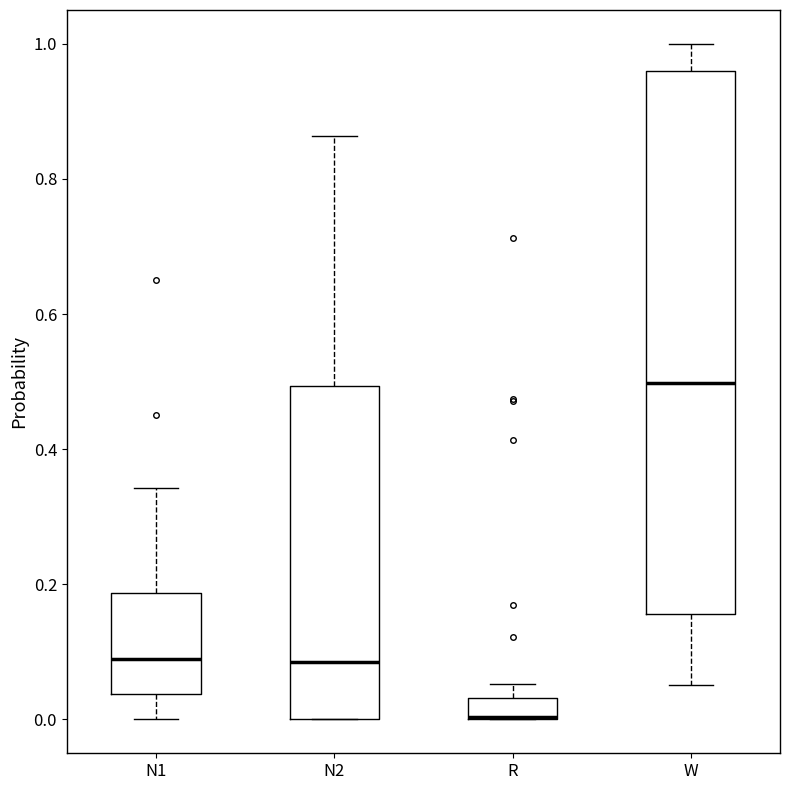

Reading left to right, transcribe this box plot: for each box, give where its median line is, the range the box spans, and where its two whiskers end, as read against the y-axis. The values are not printed on the chart, so give them approximately, as read against the axis.

N1: median 0.08, box 0.04 to 0.18, whiskers 0.00 to 0.34
N2: median 0.08, box 0.00 to 0.50, whiskers 0.00 to 0.86
R: median 0.00 (drawn on the box's lower edge), box 0.00 to 0.04, whiskers 0.00 to 0.06
W: median 0.50, box 0.16 to 0.96, whiskers 0.06 to 1.00